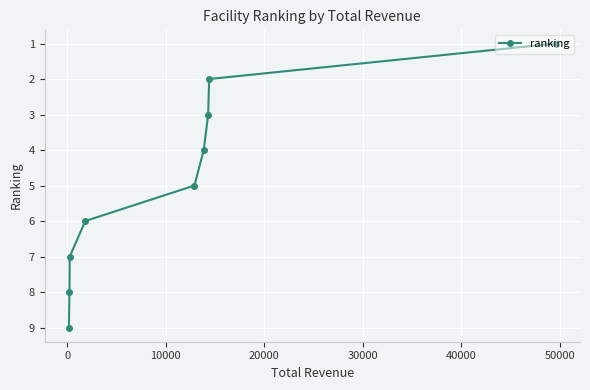

Does the chart display data point markers on the line(s)?

Yes